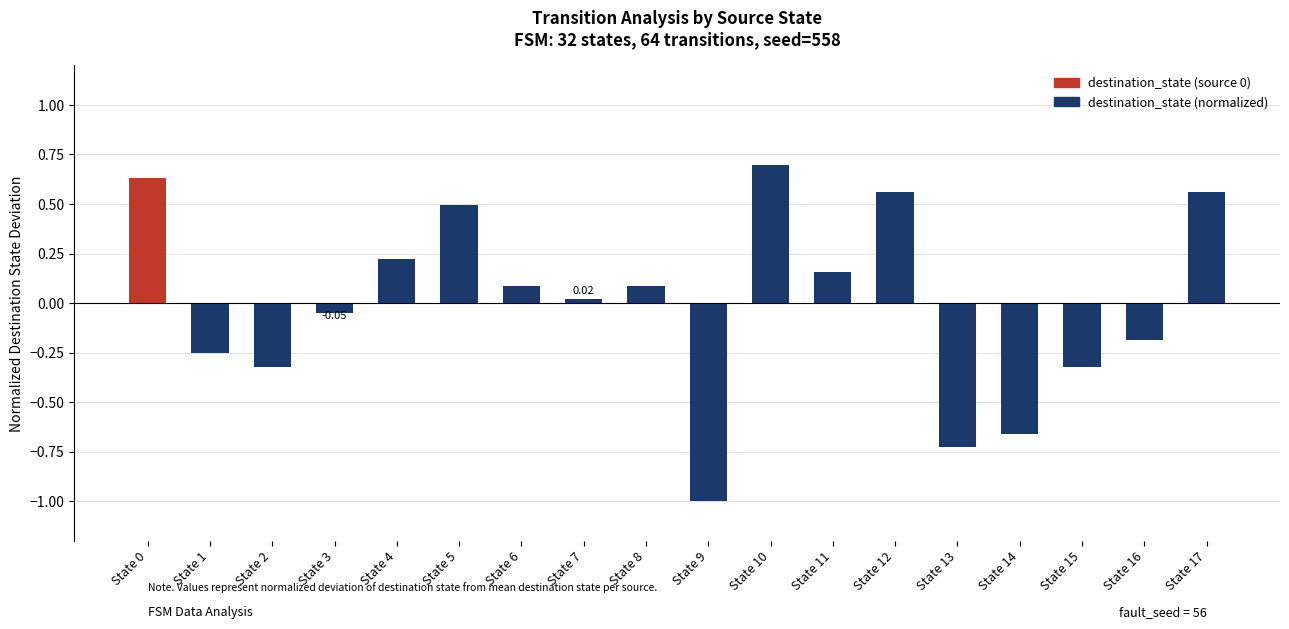

What is the value of the 7th bar from the left?

0.1